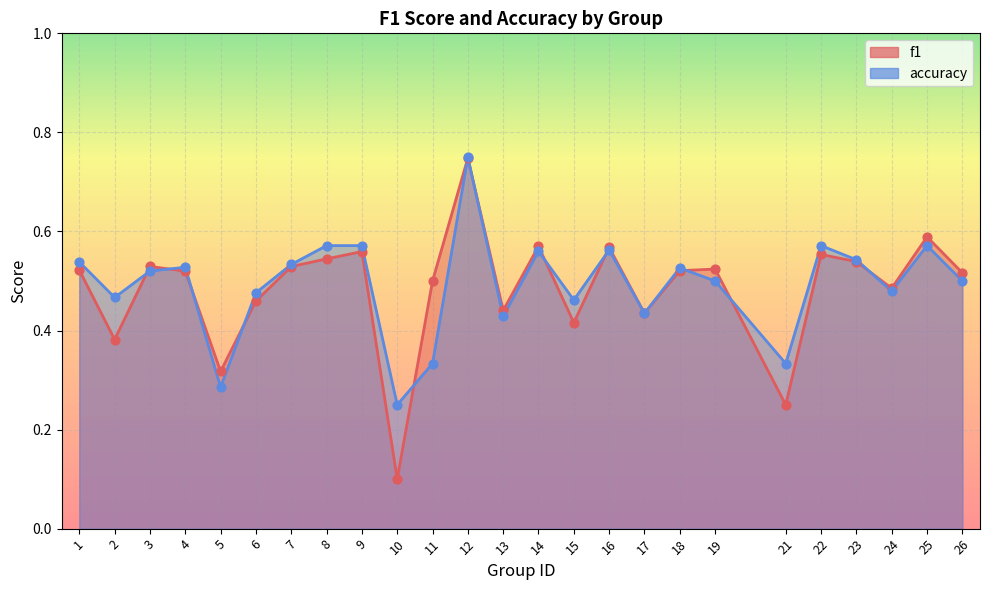

Is the value of f1 at 10 greater than the value of accuracy at 22?

No